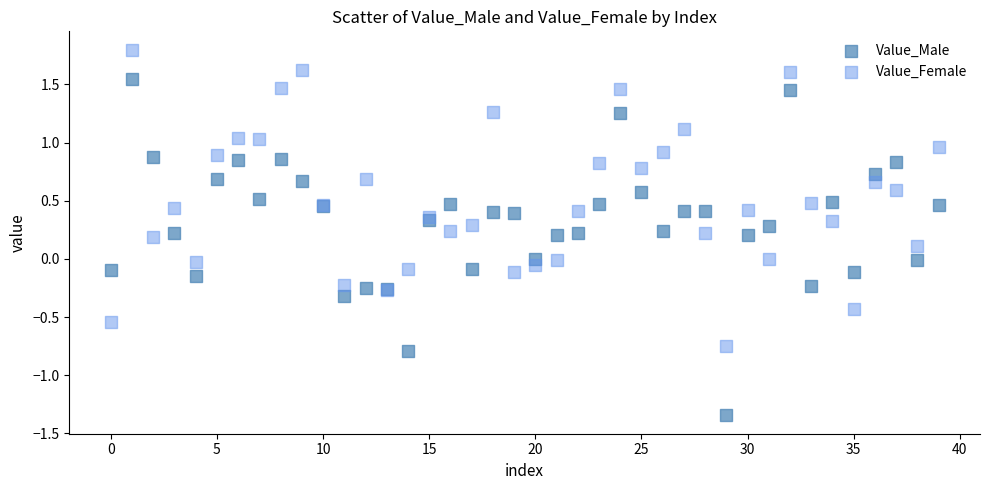

What are all the series names shown in the legend?

Value_Male, Value_Female